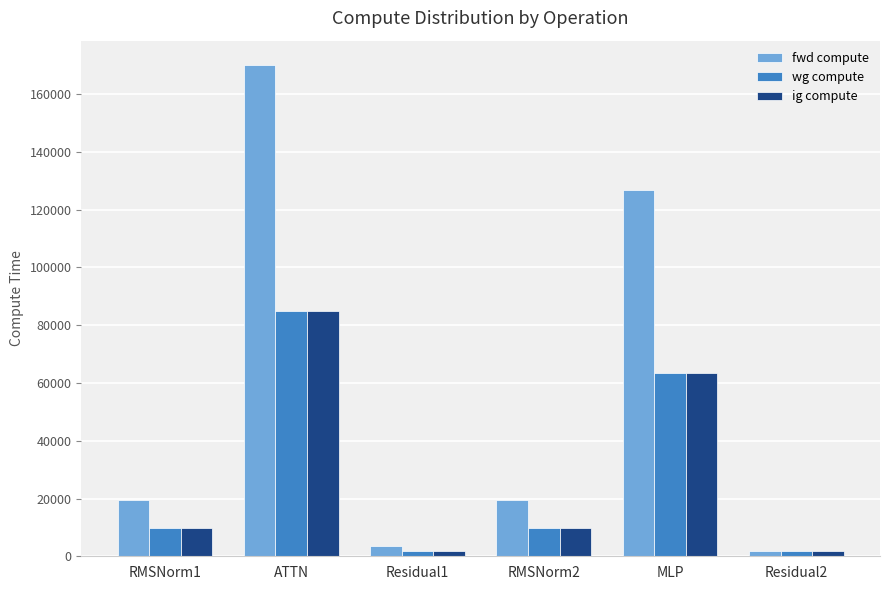

At which label does wg compute first exceed 9773?

RMSNorm1